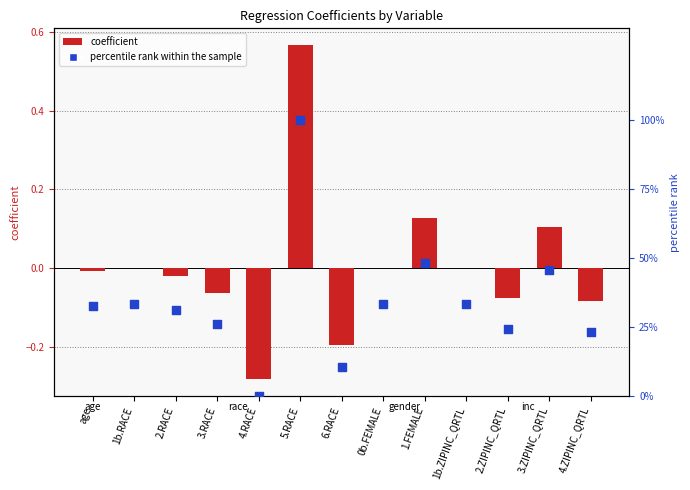

At which category is the sum across all series the highest?

5.RACE